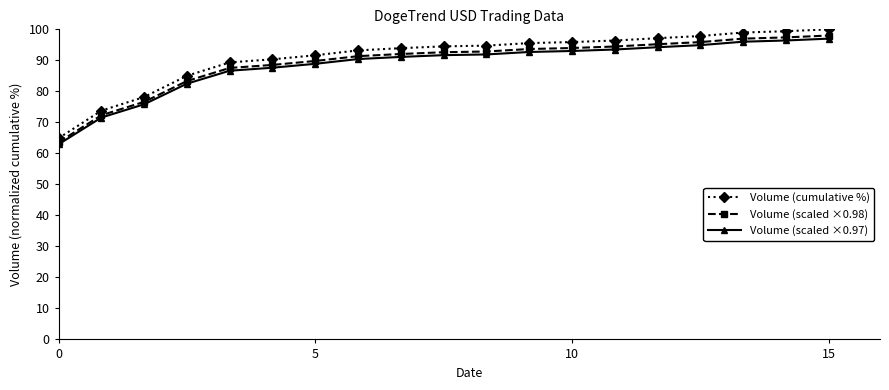

What is the value of the Volume (scaled ×0.98) point at the 19th from the left?

98.0